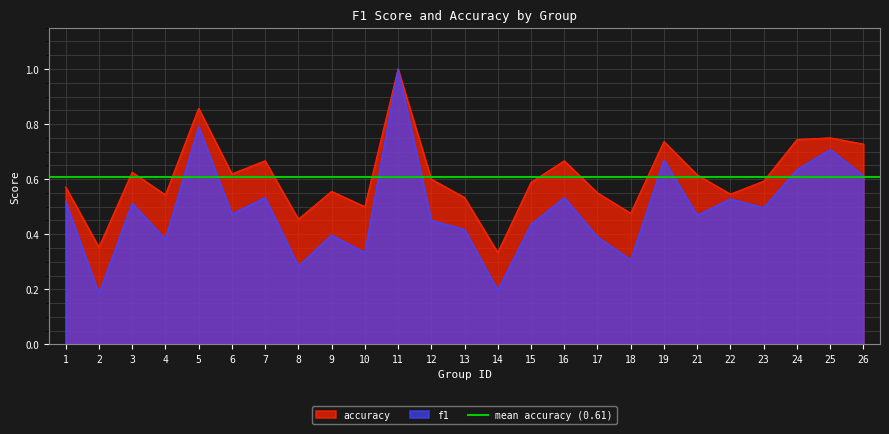

How many series are shown in this chart?

2